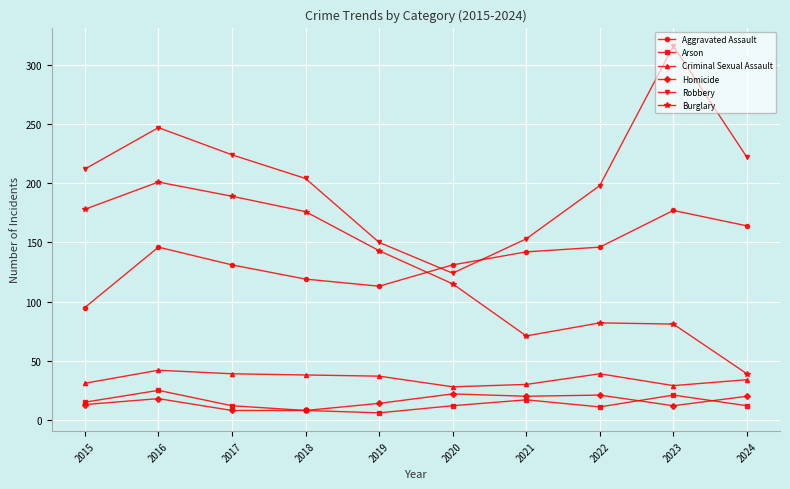

True or false: Aggravated Assault has a value of 142 at 2021.

True